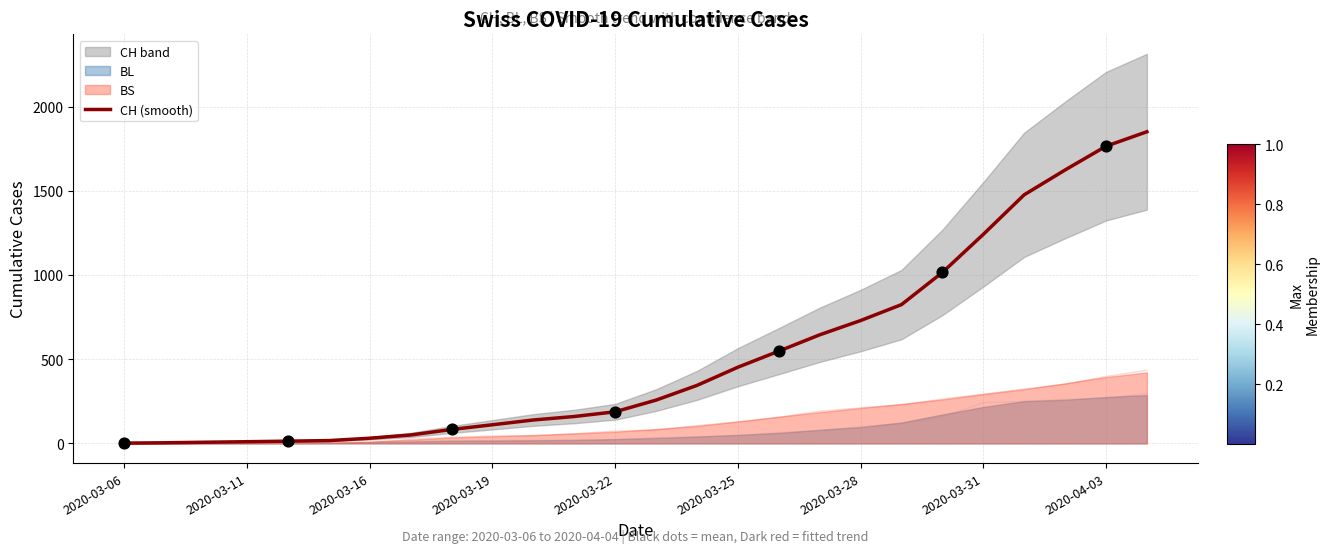

What is the highest value of the CH (smooth) series?

1850.3